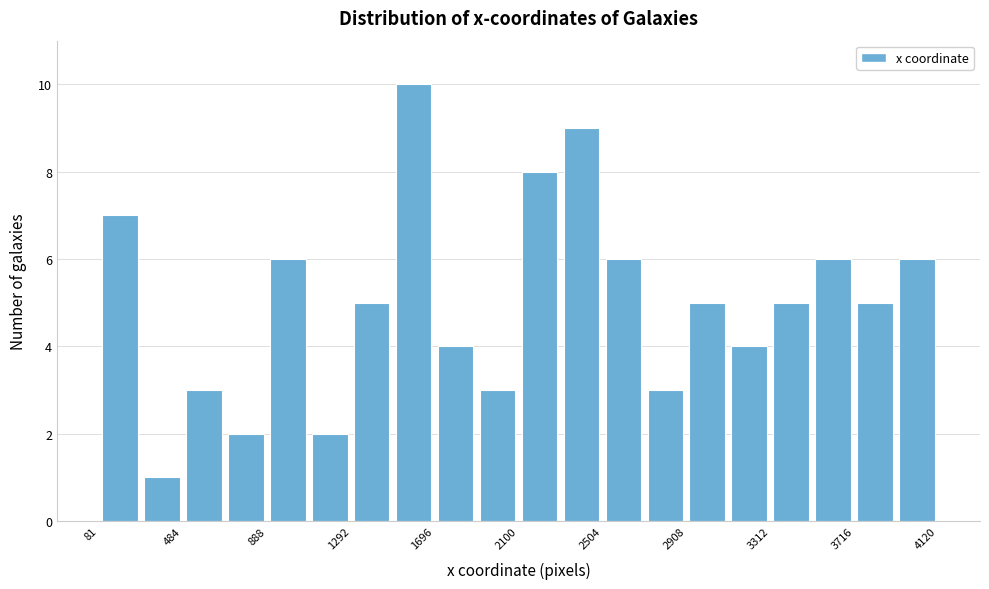

Over which range of the x-axis is the bar tallest?

1500 to 1700